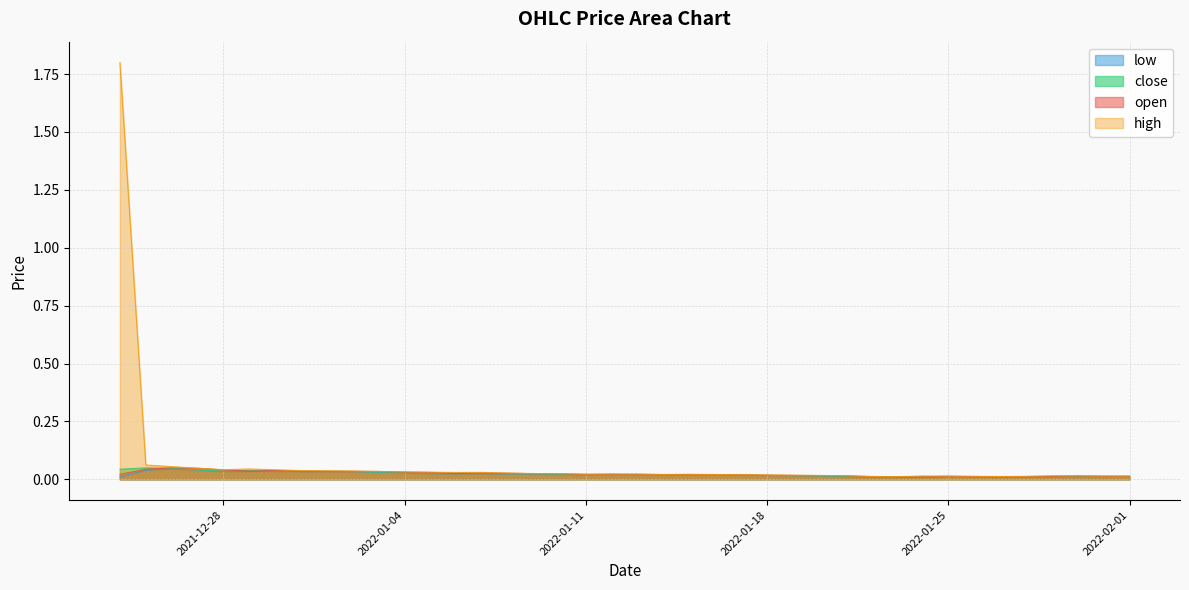

What are all the series names shown in the legend?

low, close, open, high